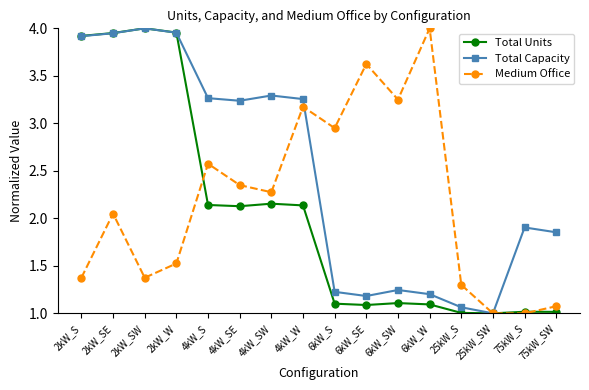

True or false: Total Units has more than 1 interior local peaks.

True